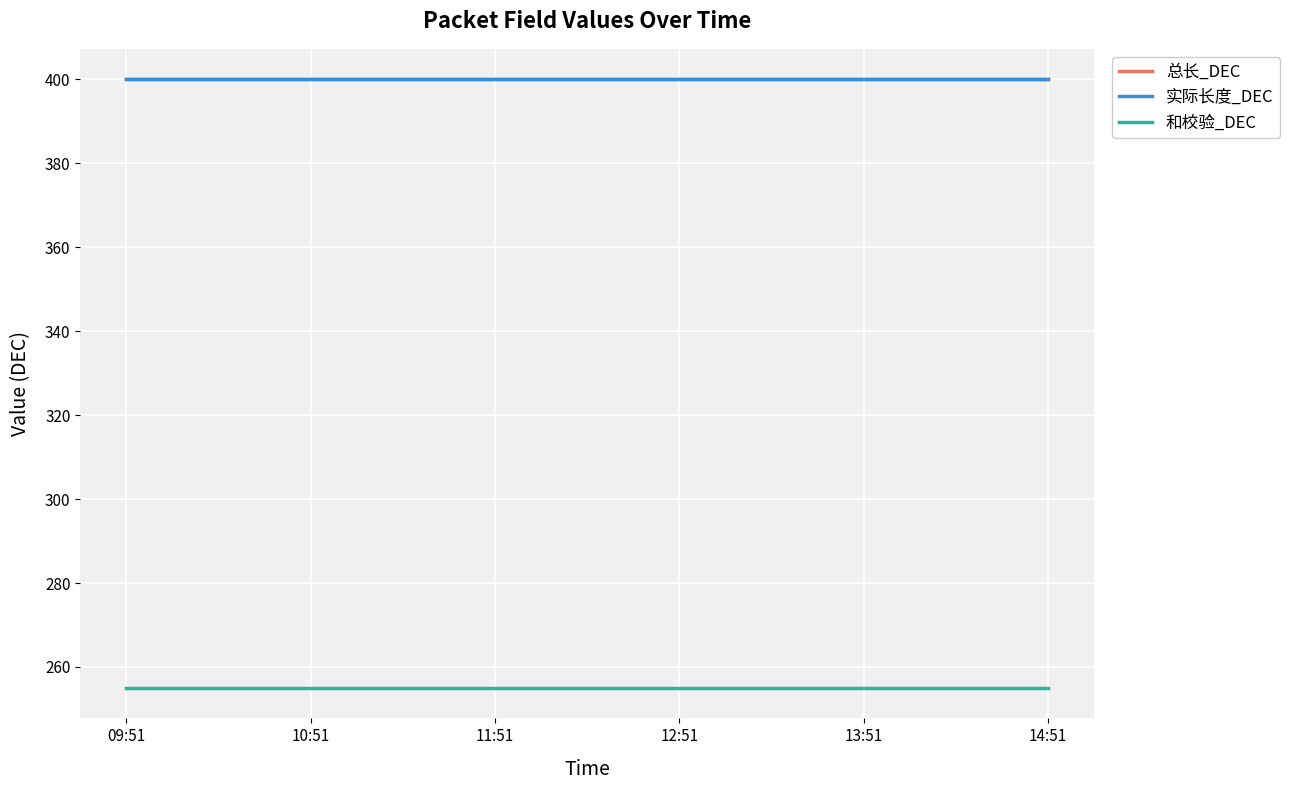

What is the label of the 1st point from the left?

09:51